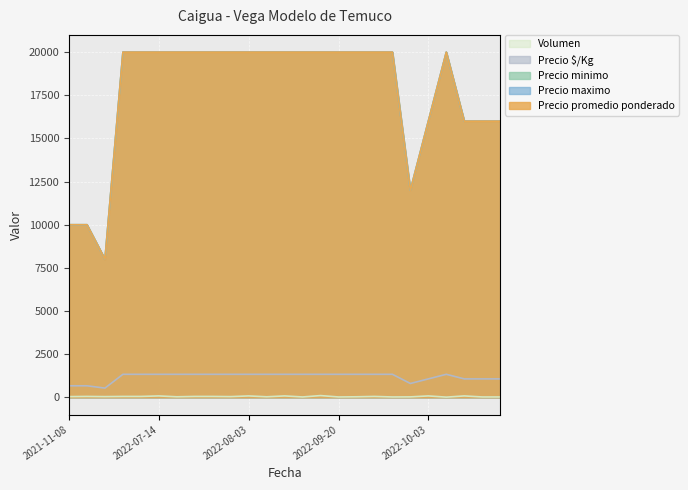

Is the value of Precio promedio ponderado at 2022-07-25 greater than the value of Volumen at 2022-09-08?

Yes